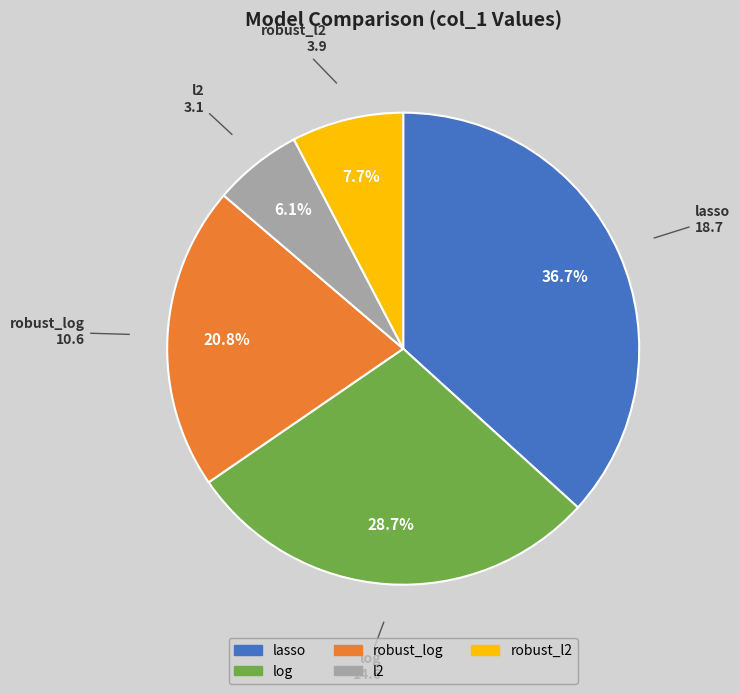

What is the total percentage of log and lasso?

65.4%